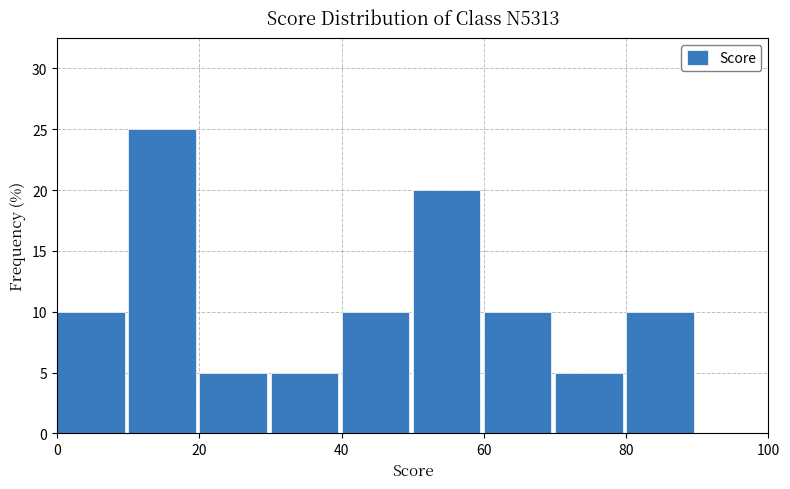

How tall is the bar that spans 30 to 40 on the x-axis? The values are not printed on the chart, so give them approximately, as read against the axis.

5